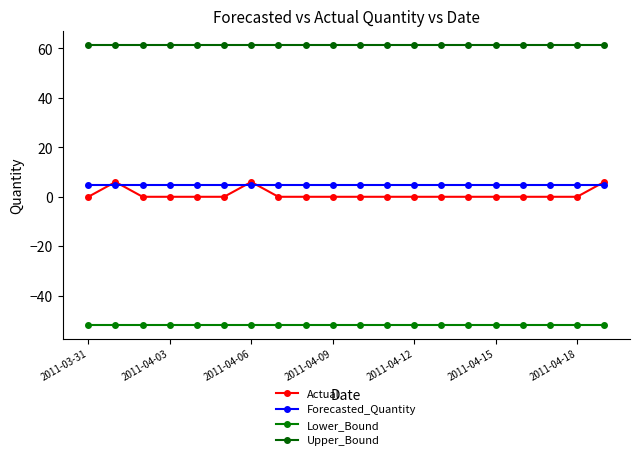

How many categories are shown in the chart?

20